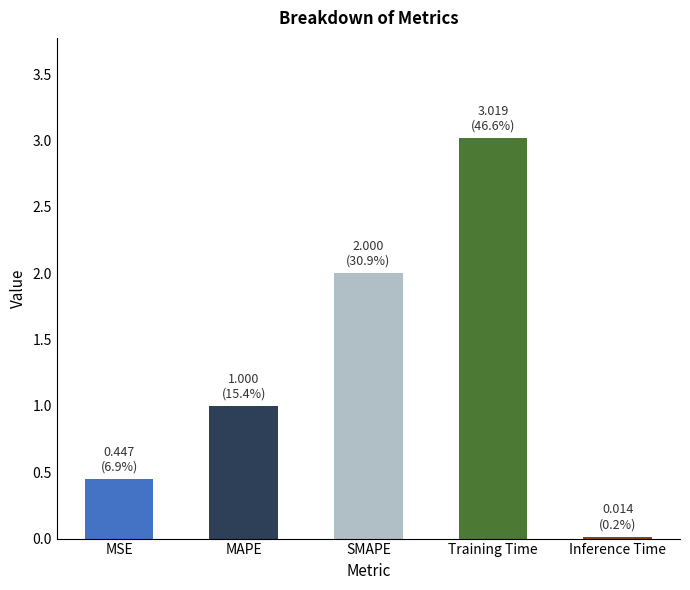

What is the label of the 3rd bar from the left?

SMAPE